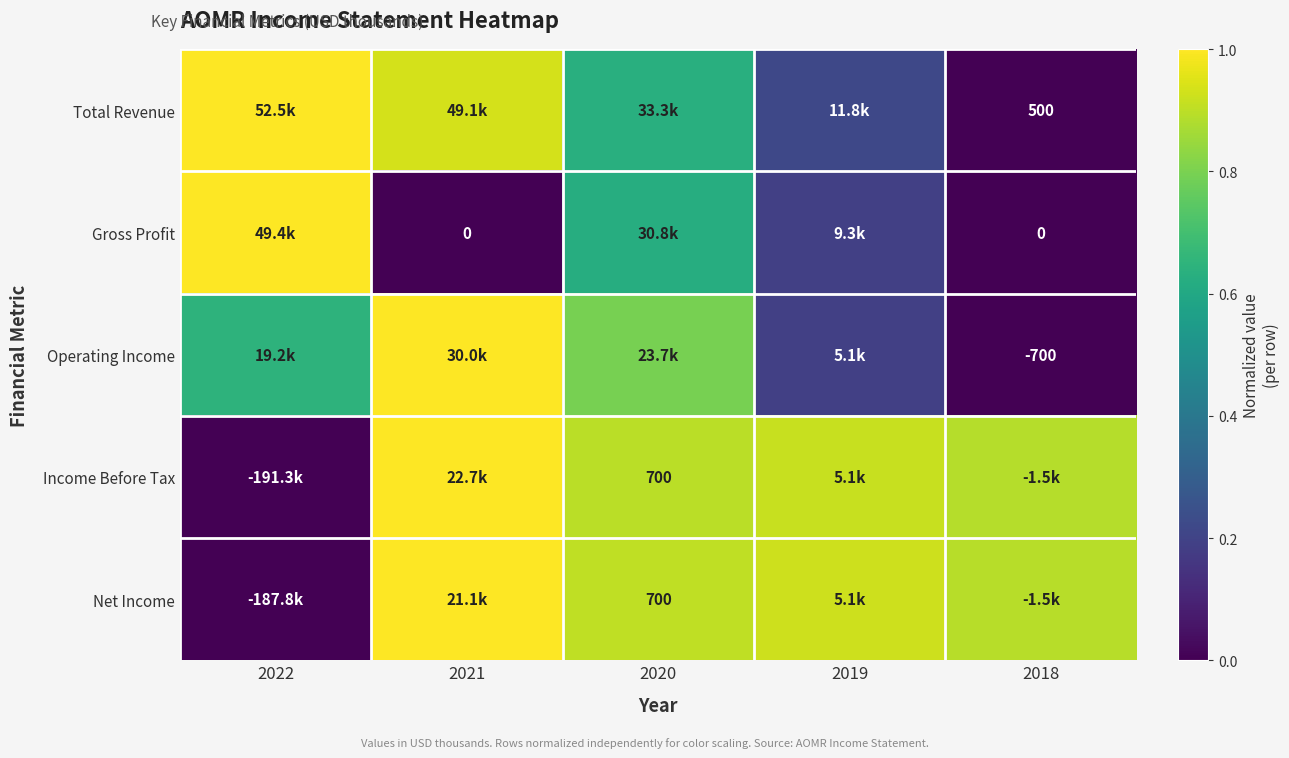

At how many categories does at least one series exceed 0?

5